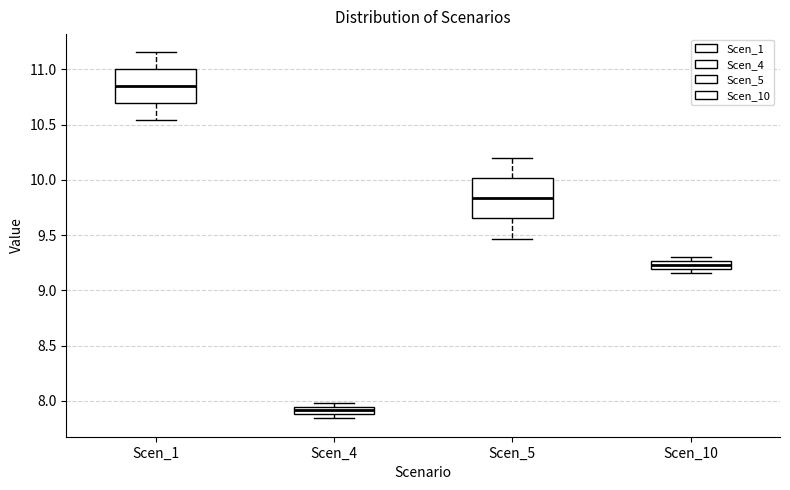

Which box's median line is the highest?

Scen_1